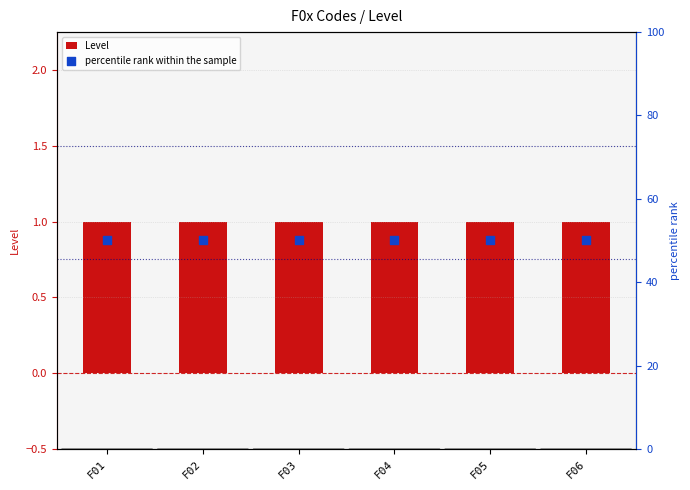

At which category is the sum across all series the highest?

F01